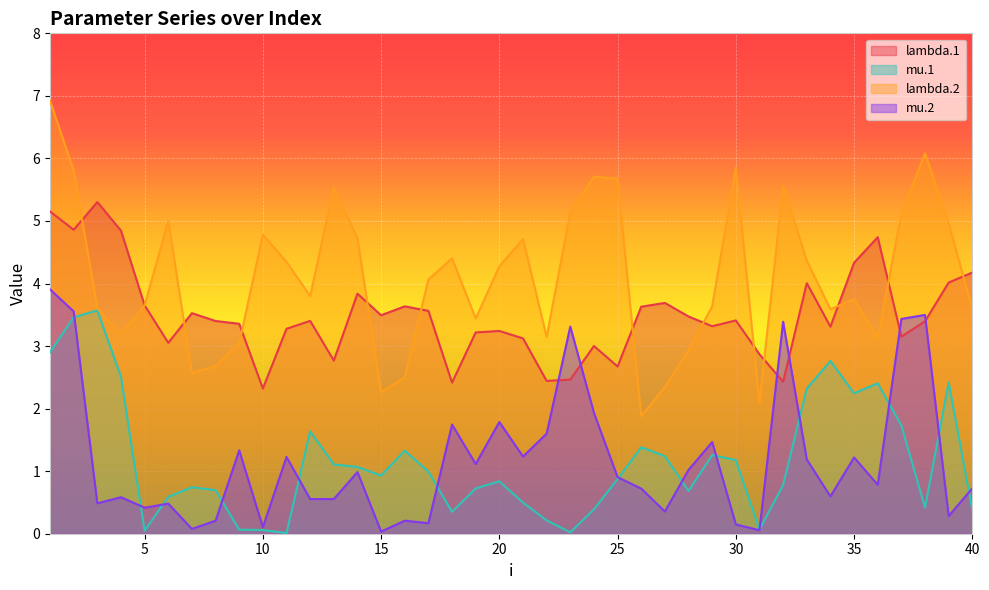

What is the sum of all lambda.1 values?

140.0